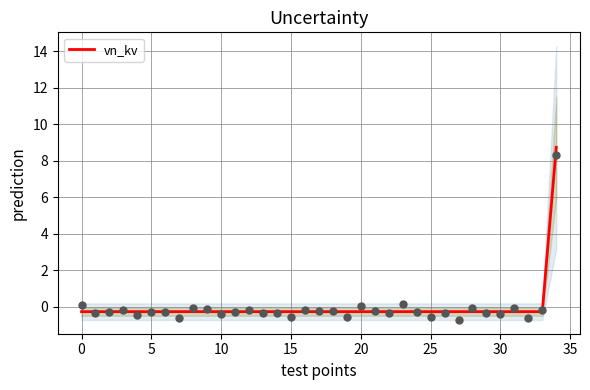

Which has a higher value, 29 or 30?

29